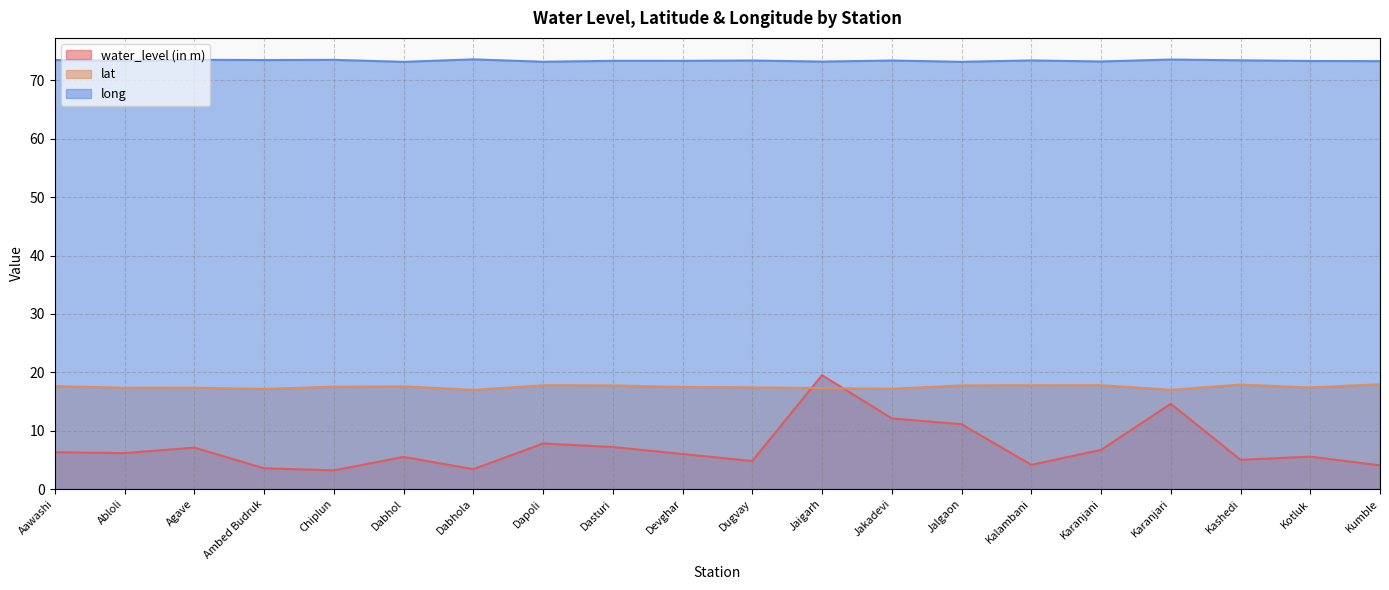

Count the number of data series in this chart.

3